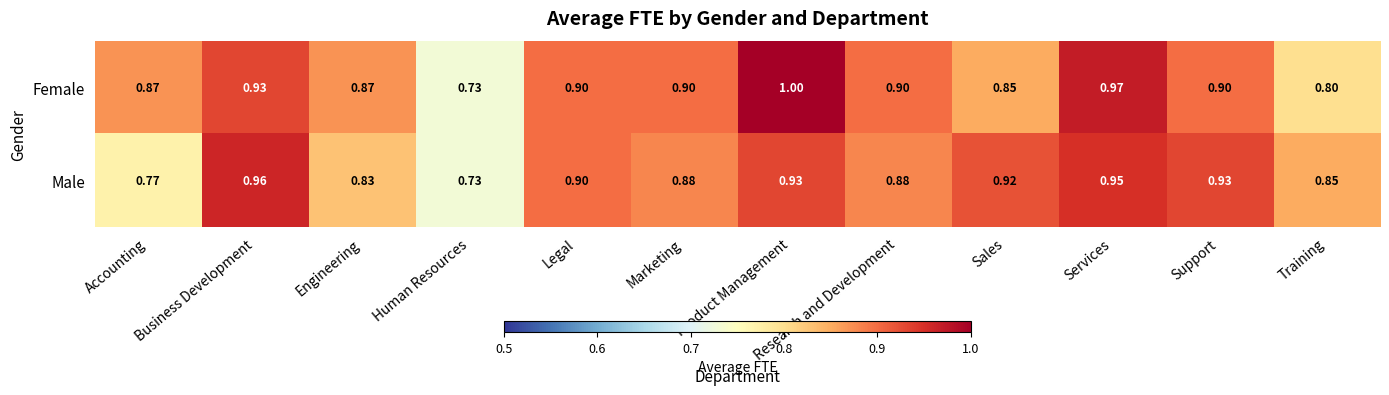

Which label corresponds to the largest value in the chart?

Product Management